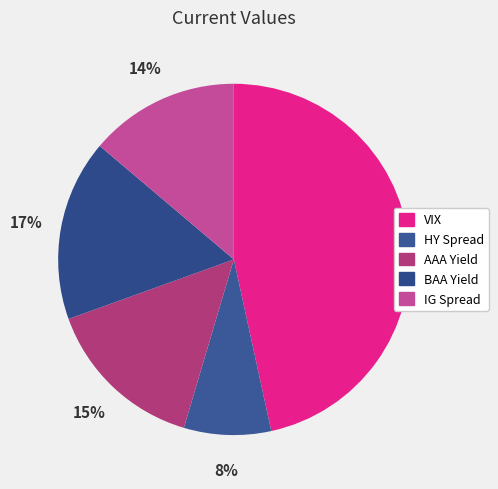

What portion of the pie excludes IG Spread?

86.2%